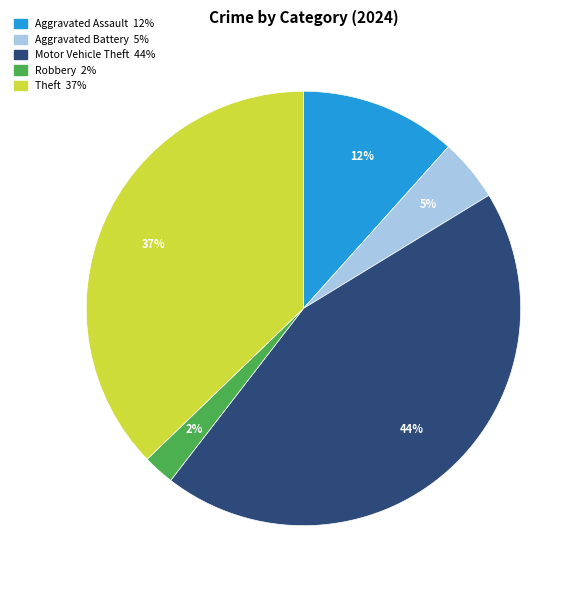

To the nearest percent, what is the average slice percentage?

20%